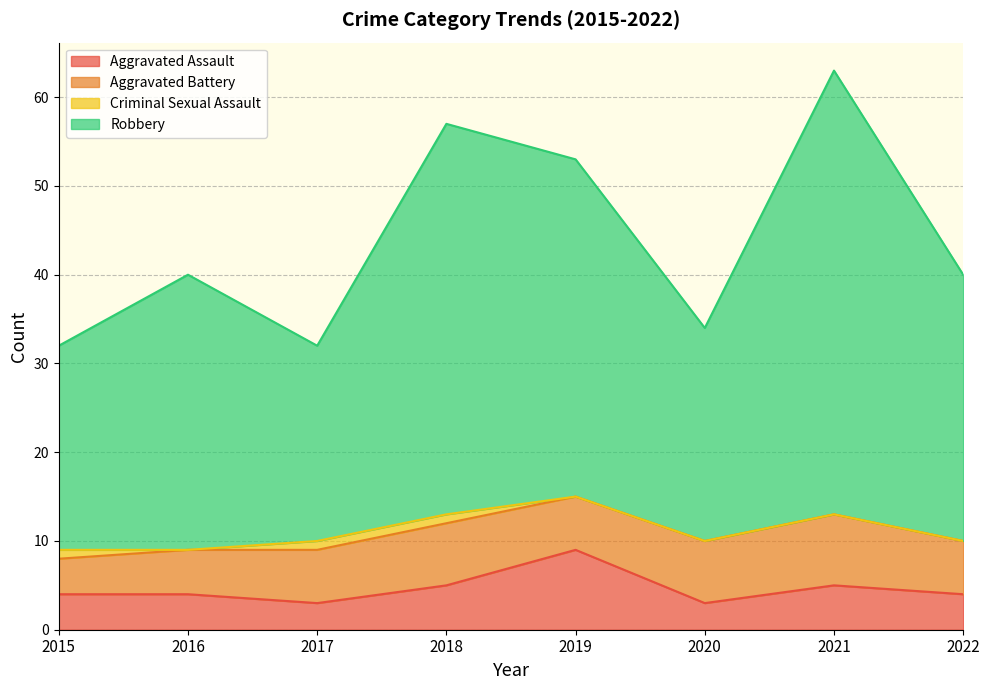

True or false: Aggravated Assault and Robbery cross at least once.

False